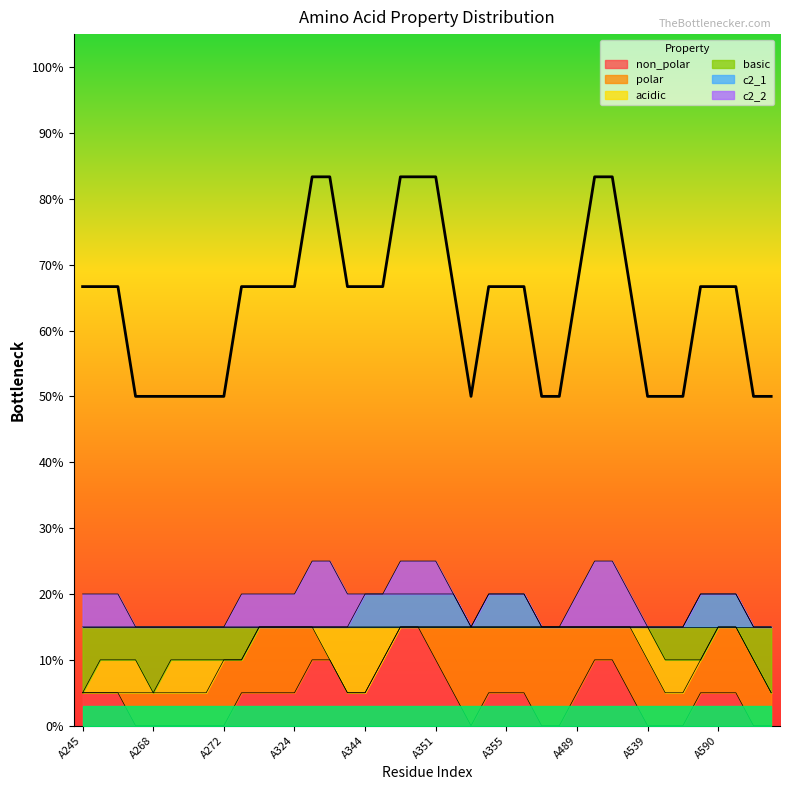

The value of basic at A272 is 1. True or false?

True